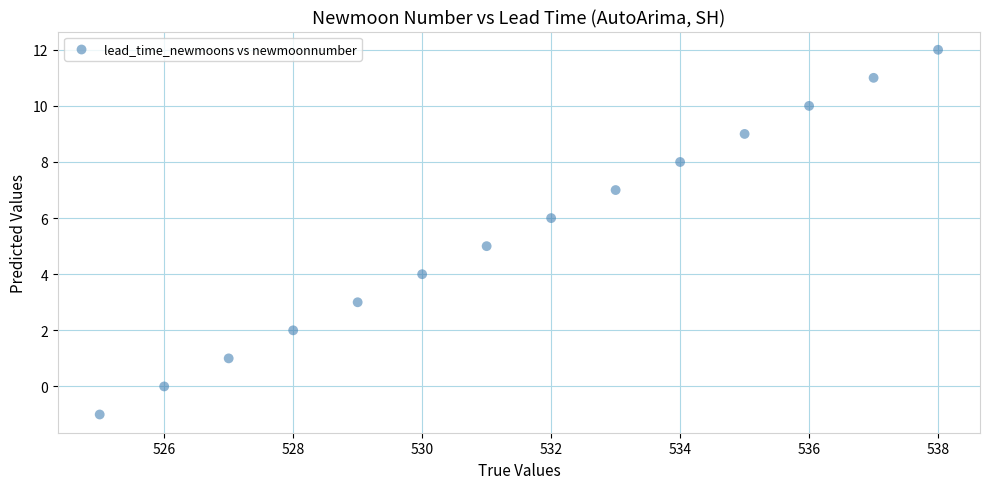

What is the range of Y values (max minus min)?

13